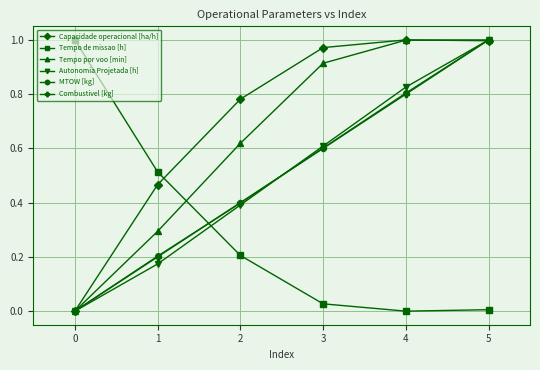

How many times do Tempo de missao [h] and Tempo por voo [min] cross each other?

1